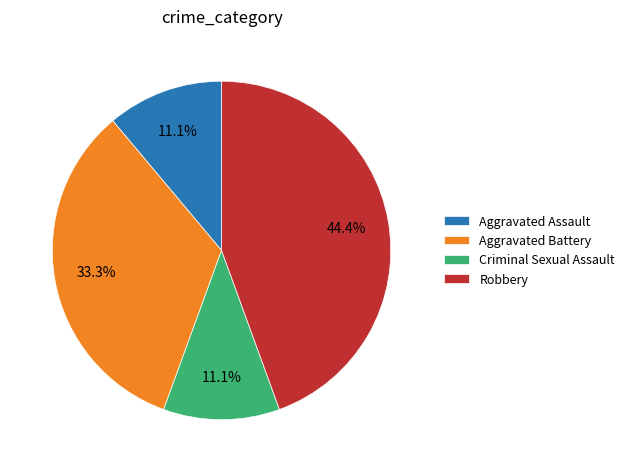

Approximately how many times larger is the value at Criminal Sexual Assault compared to Aggravated Battery?

0.3